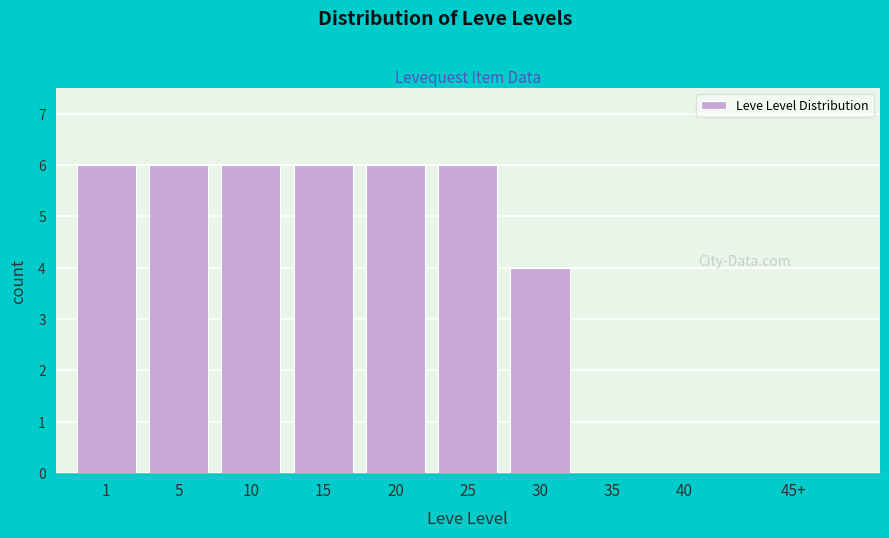

Reading right to left, what are all the values shown in this chart?

45+=0	40=0	35=0	30=4	25=6	20=6	15=6	10=6	5=6	1=6